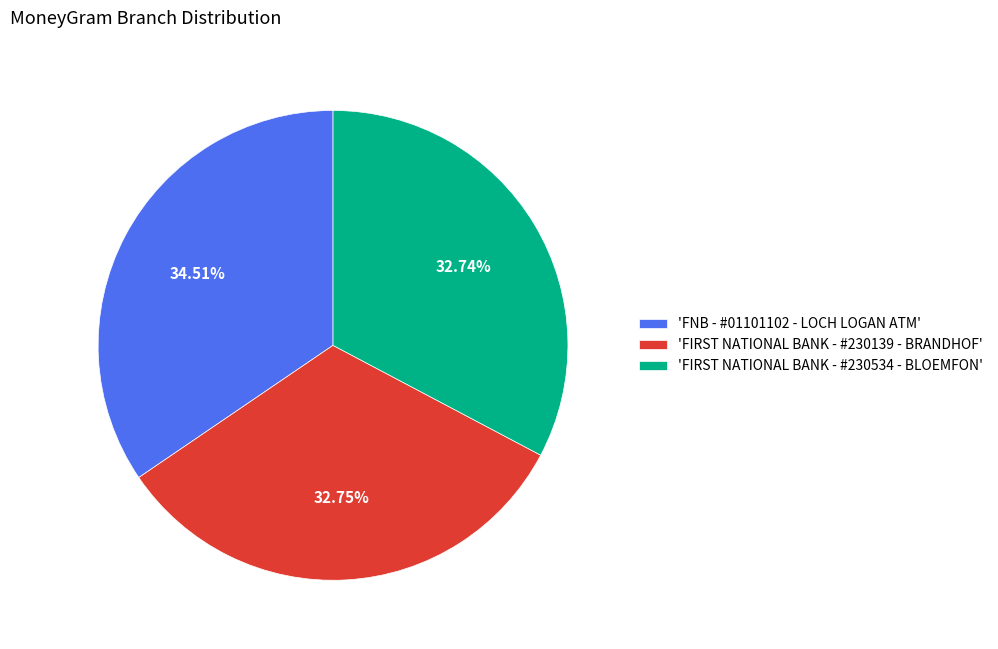

How many segments does this pie chart have?

3